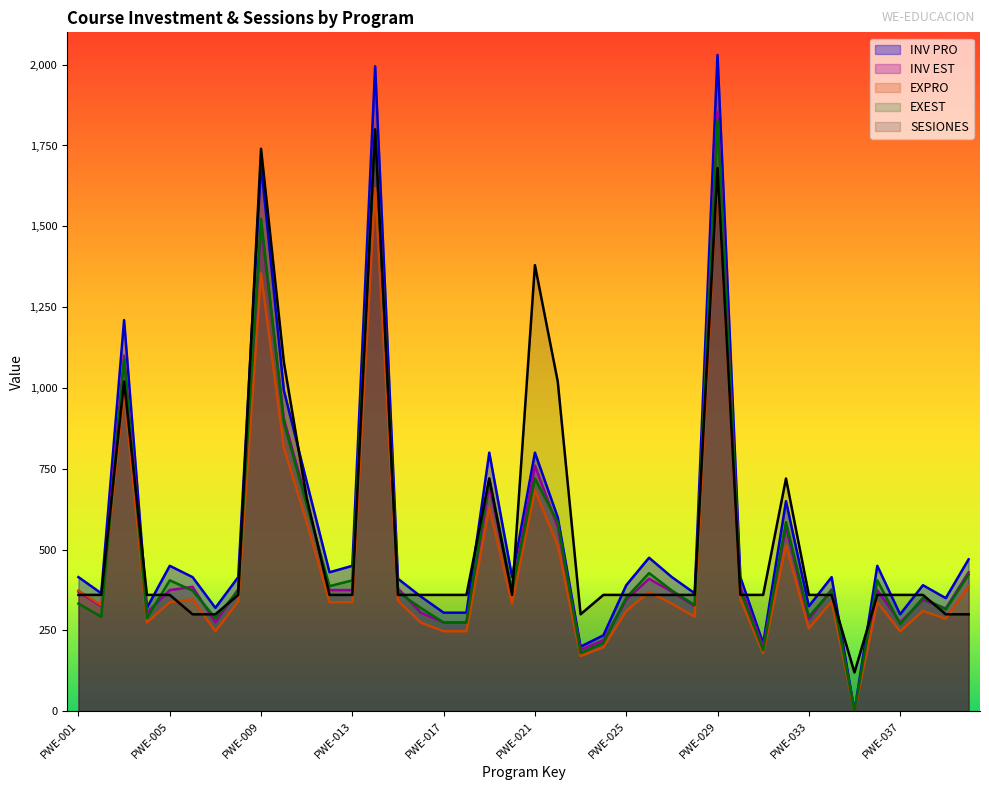

In EXEST, how many points are lower than both neighbors (excluding endpoints)?

12